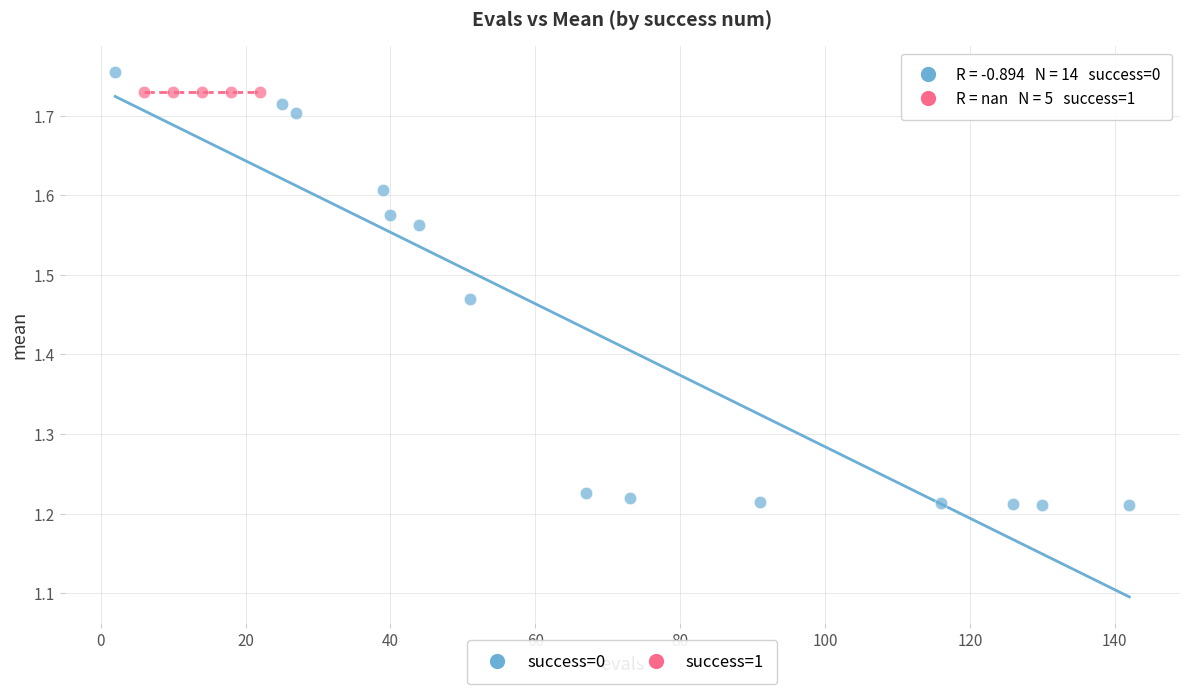

Which series reaches the minimum Y coordinate?

success=0